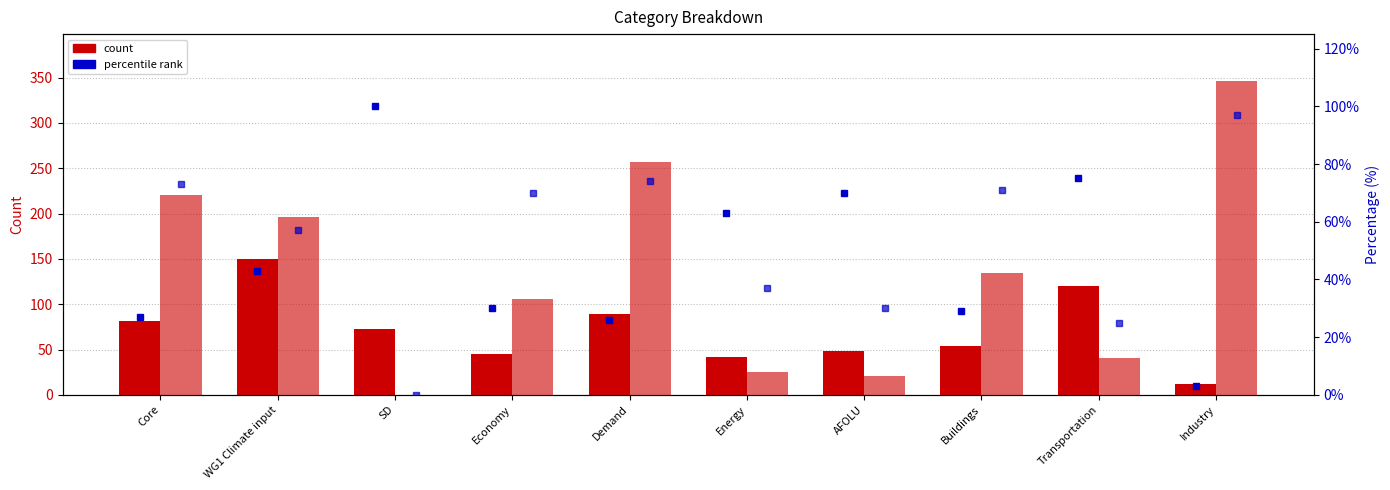

Between AFOLU and Transportation, which is larger?

Transportation